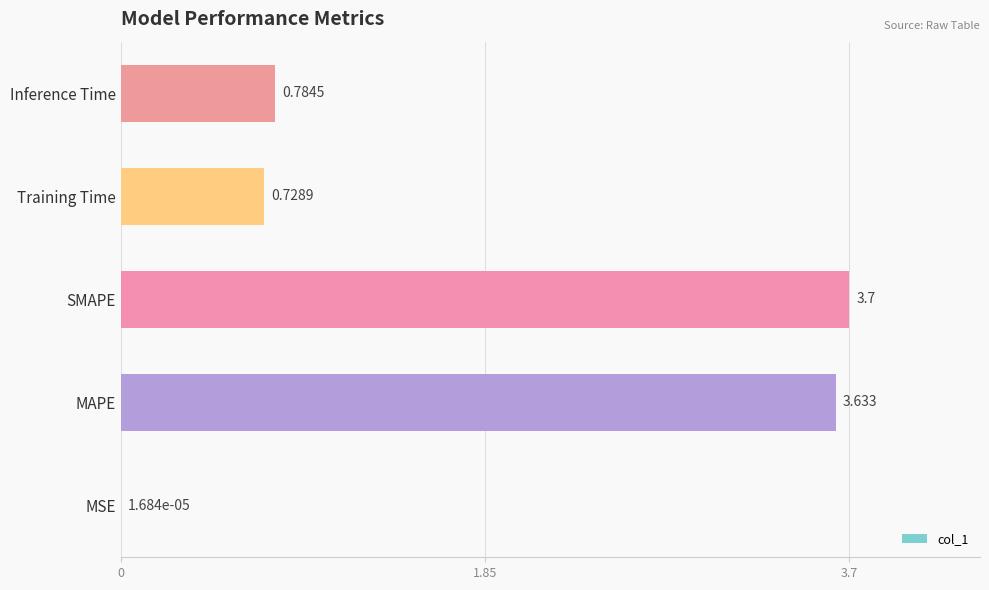

Which category has the highest value across all series?

SMAPE